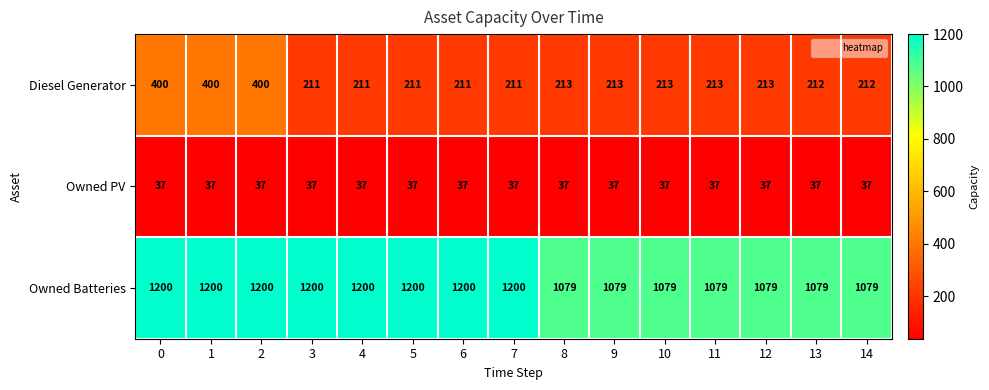

What is the difference between the second highest and minimum values in the Owned Batteries series?

121